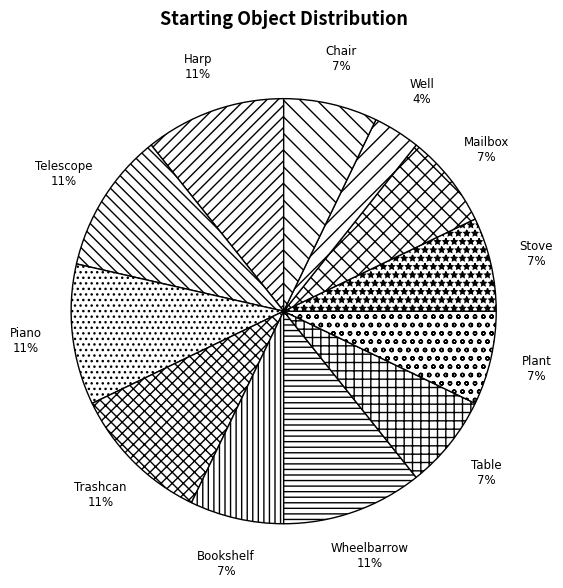

Which has a higher value, Wheelbarrow or Table?

Wheelbarrow